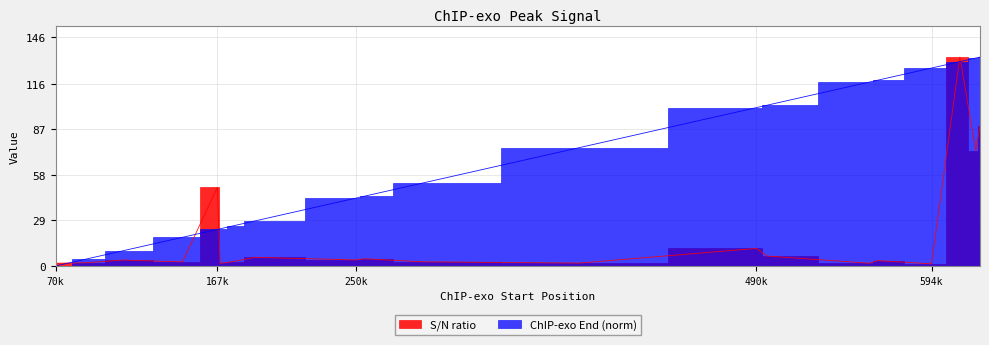

What is the difference between the highest and lowest values at 177012?

22.8